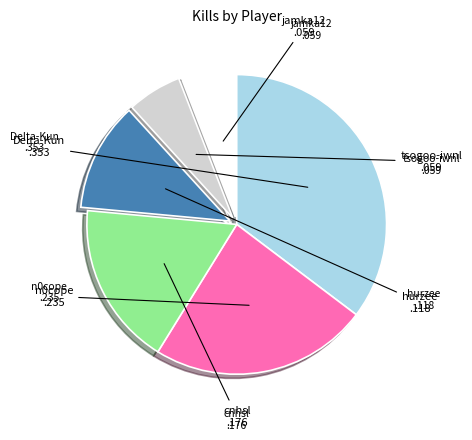

What is the largest slice in the pie chart?

DeIta-Kun